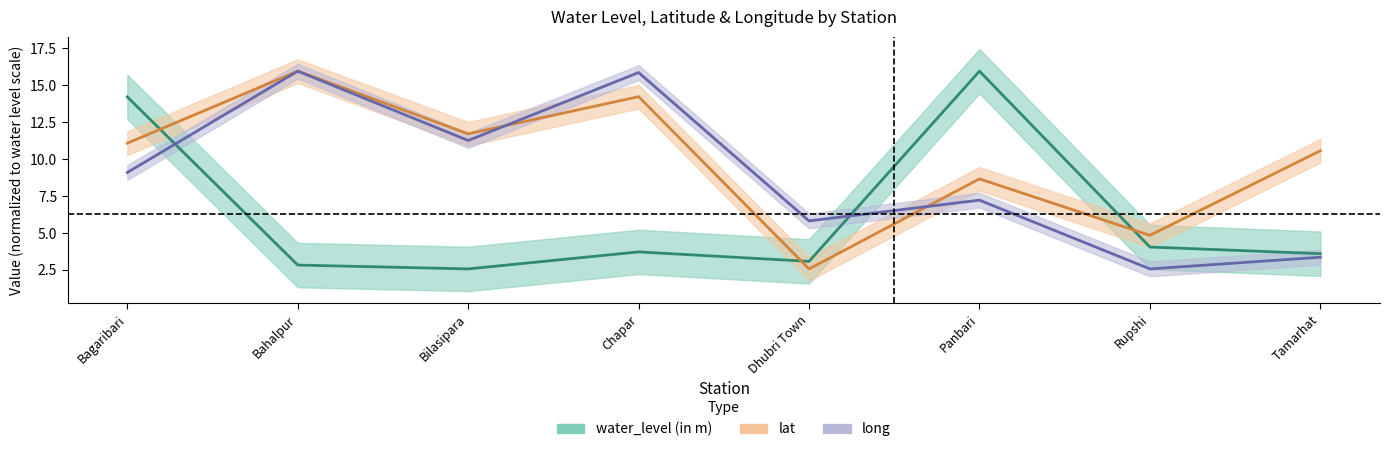

At which label does water_level (in m) first exceed 3?

Bagaribari